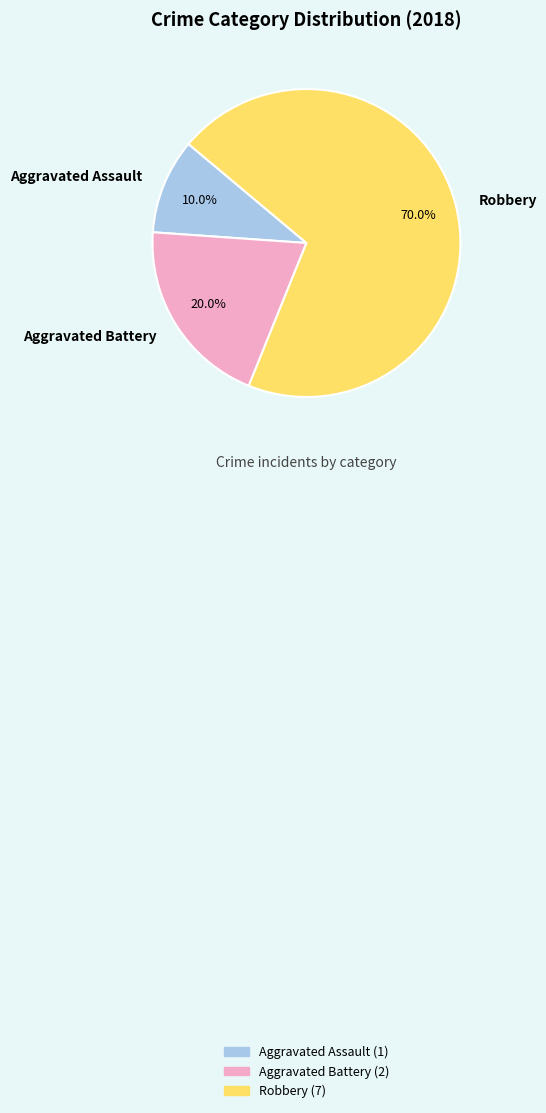

Approximately how many times larger is the value at Robbery compared to Aggravated Battery?

3.5